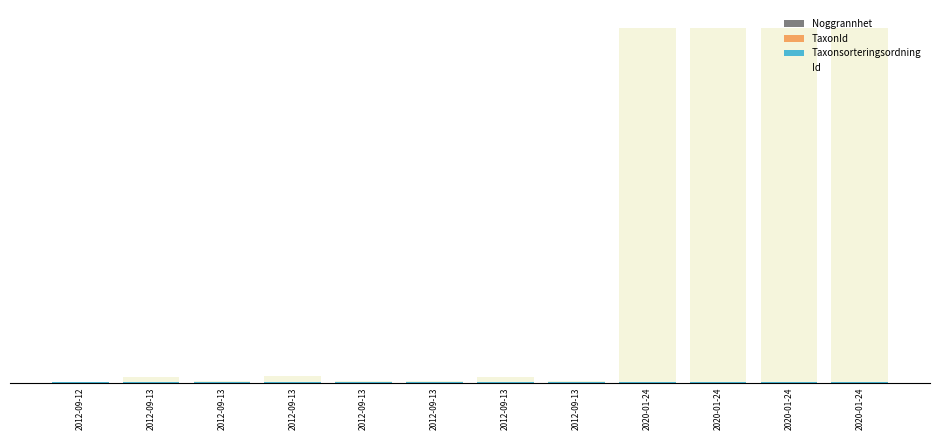

Are the bars horizontal?

No